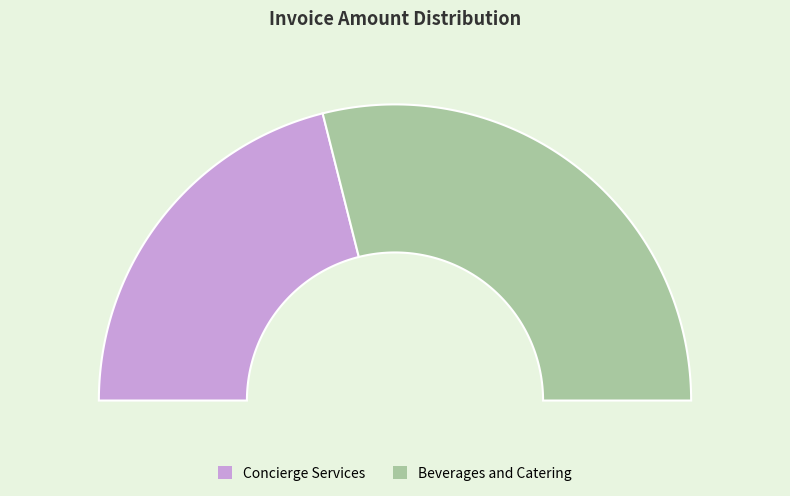

How many slices are in this pie chart?

2